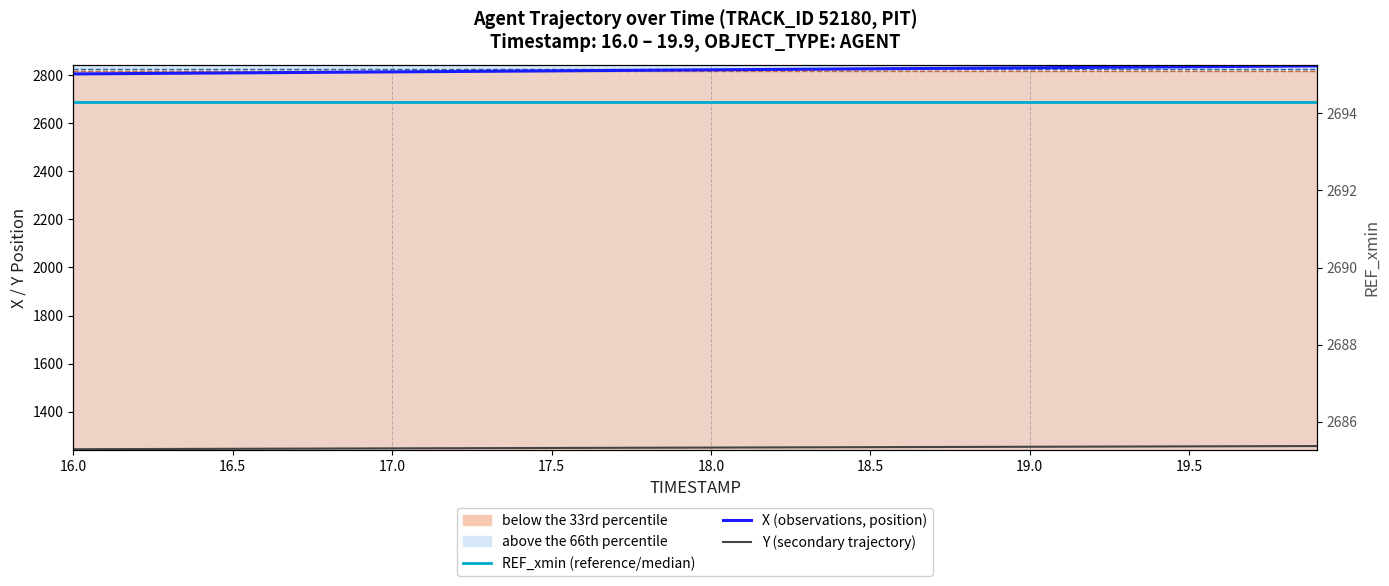

What is the sum of the X values at 16.5 and 18.4?

5636.7